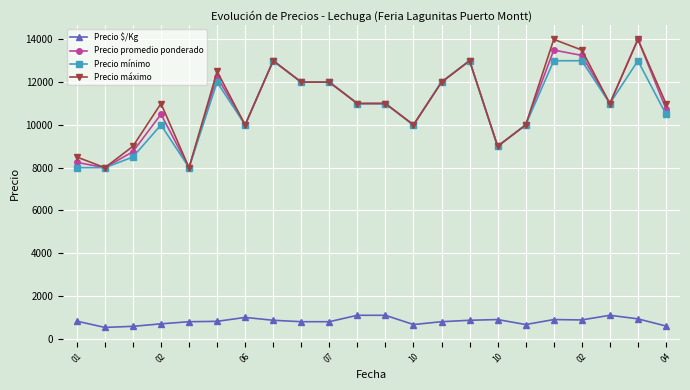

What is the difference between the maximum and minimum values in the Precio máximo series?

6000